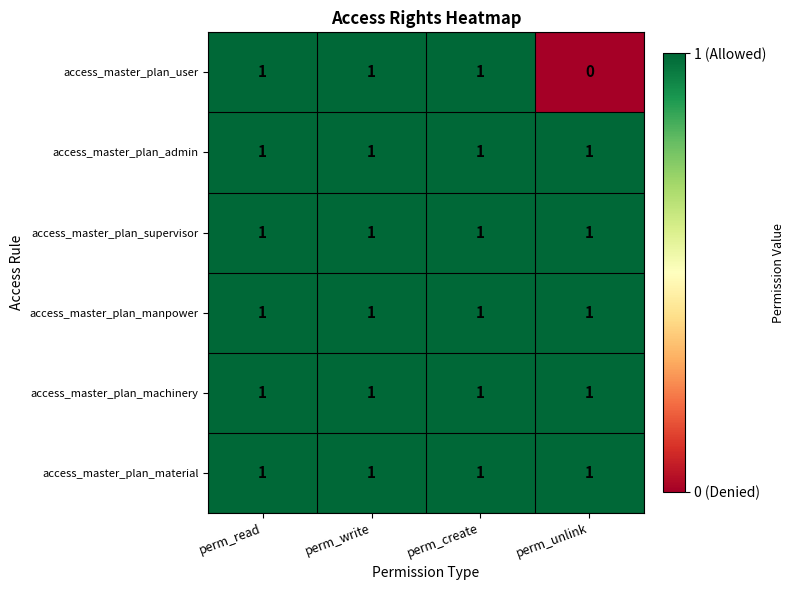

Reading right to left, transcribe all the data shown in this chart.

access_master_plan_user: 0	1	1	1
access_master_plan_admin: 1	1	1	1
access_master_plan_supervisor: 1	1	1	1
access_master_plan_manpower: 1	1	1	1
access_master_plan_machinery: 1	1	1	1
access_master_plan_material: 1	1	1	1